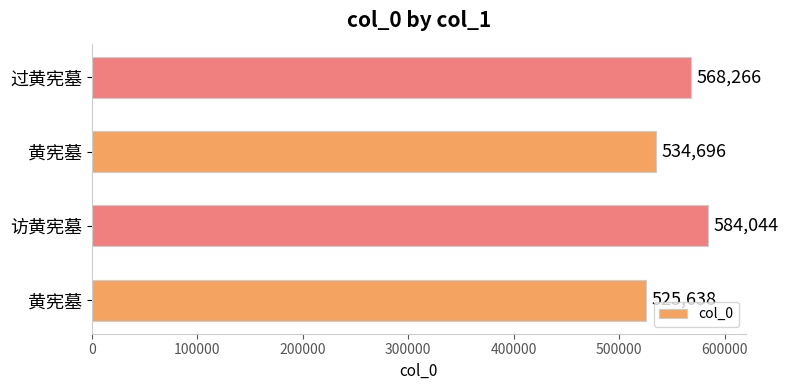

How many values are between 534696 and 584044?

3